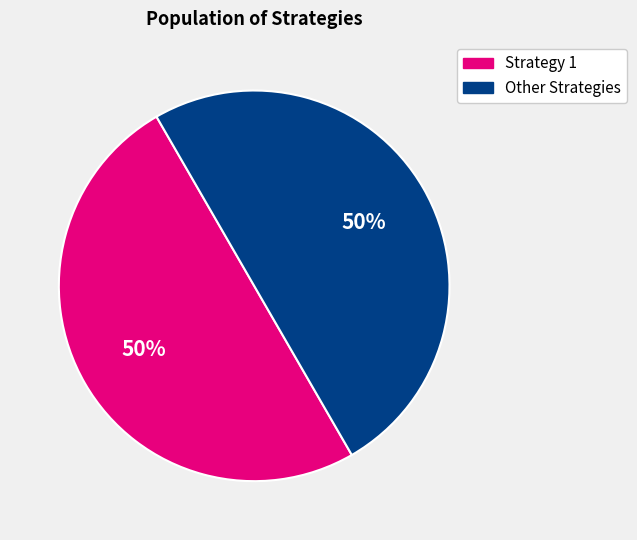

To the nearest percent, what is the average slice percentage?

50%